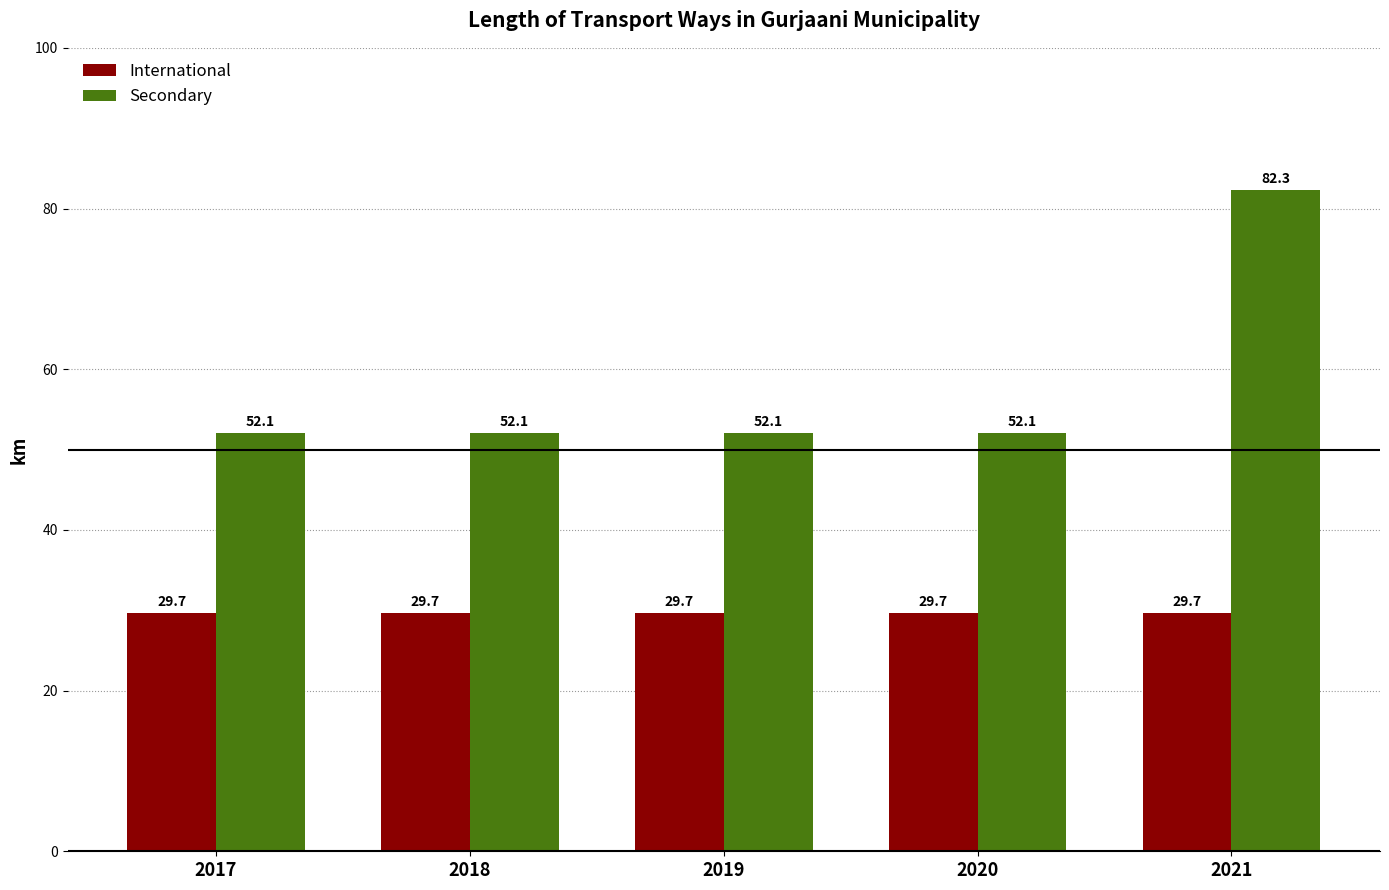

Reading left to right, what are all the values shown in this chart?

International: 29.7	29.7	29.7	29.7	29.7
Secondary: 52.1	52.1	52.1	52.1	82.3